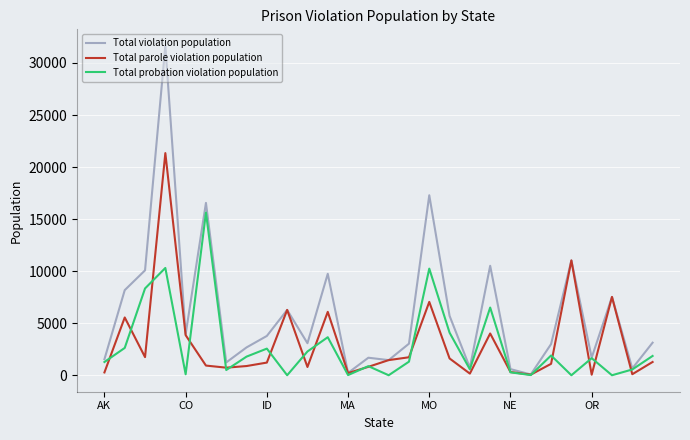

List the series in order of their peak value, lowest first.

Total probation violation population, Total parole violation population, Total violation population